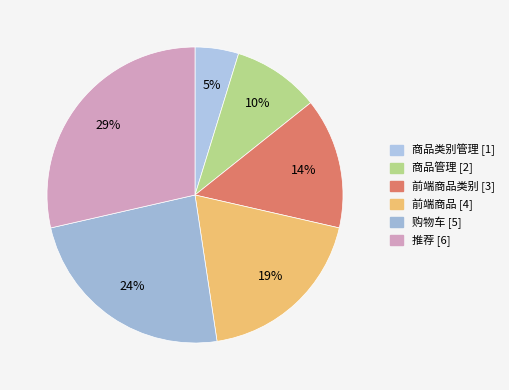

To the nearest percent, what is the average slice percentage?

17%